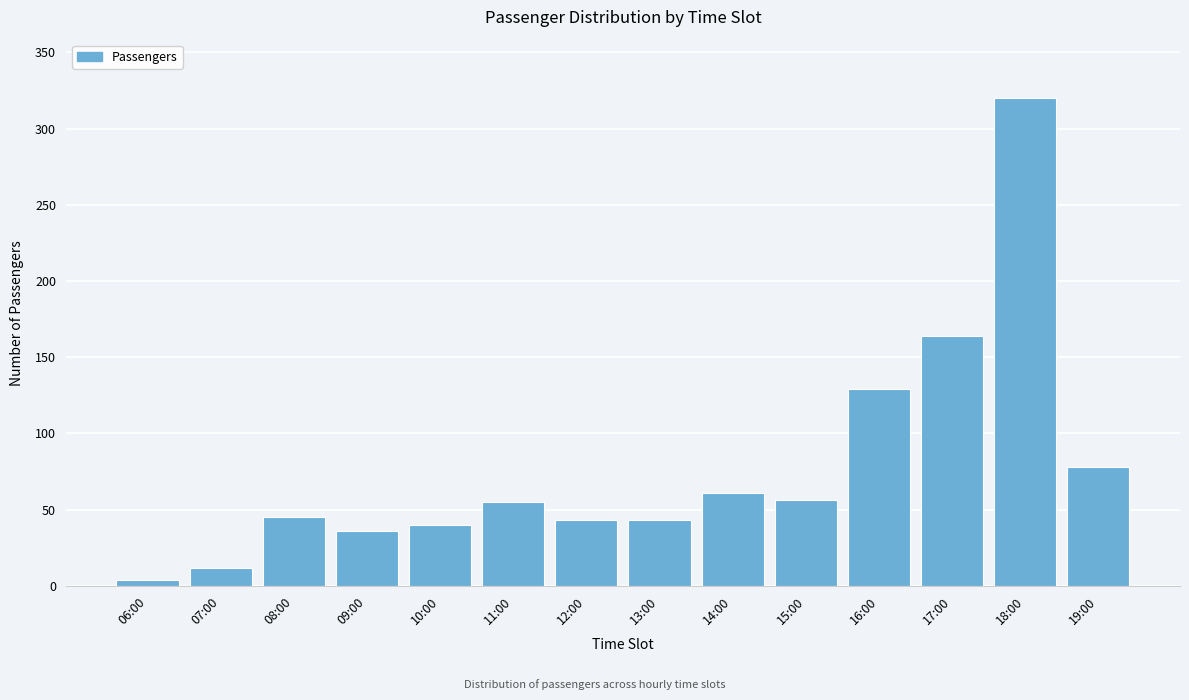

Between 12:00 and 15:00, which is larger?

15:00